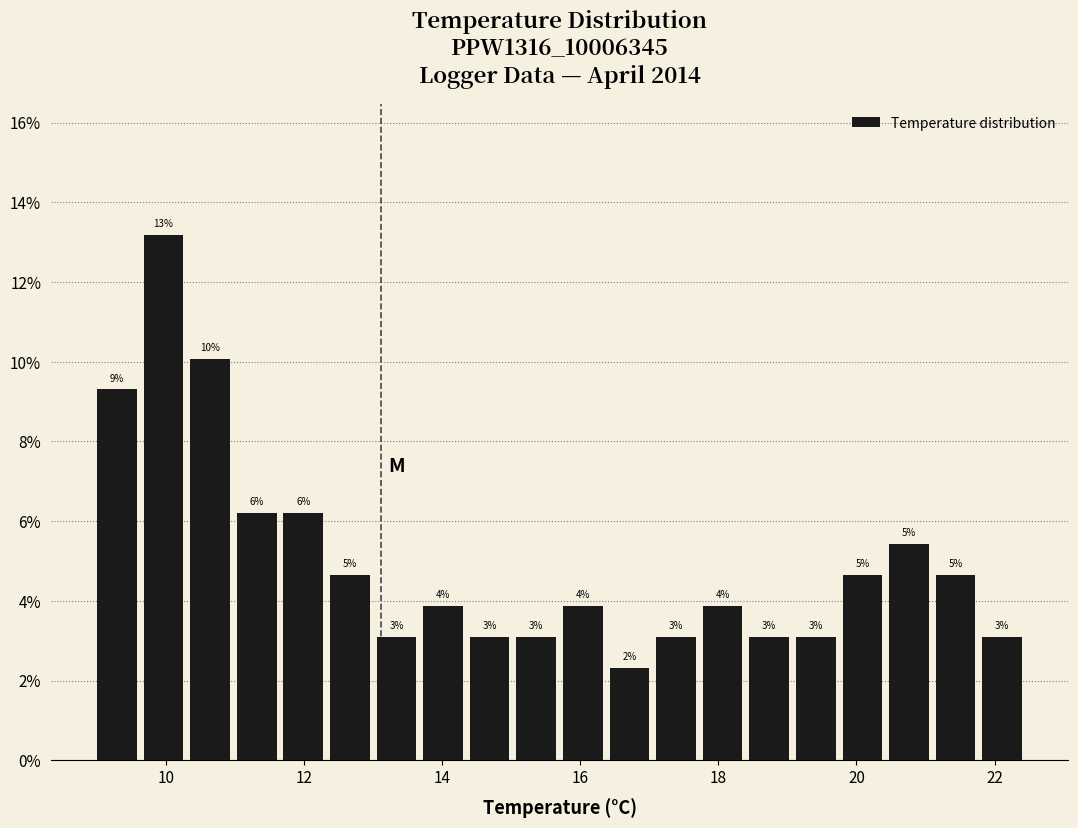

Around what value on the x-axis is the tallest bar? Give the approximate position of its centre, as read against the axis.

10.0